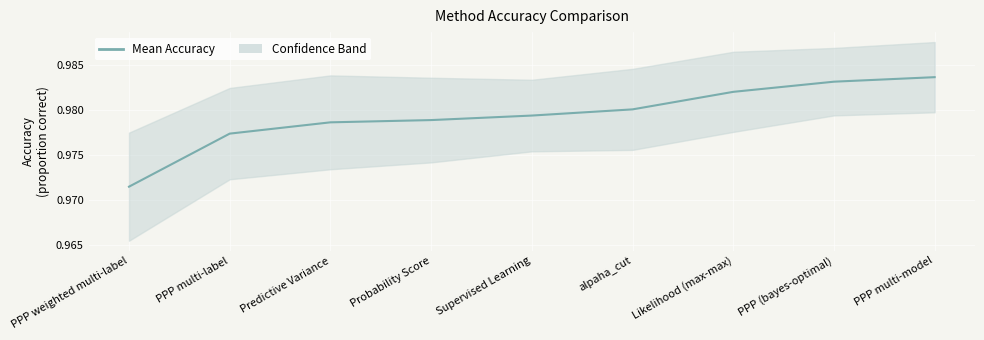

Reading left to right, transcribe all the data shown in this chart.

PPP weighted multi-label=1.0	PPP multi-label=1.0	Predictive Variance=1.0	Probability Score=1.0	Supervised Learning=1.0	alpaha_cut=1.0	Likelihood (max-max)=1.0	PPP (bayes-optimal)=1.0	PPP multi-model=1.0